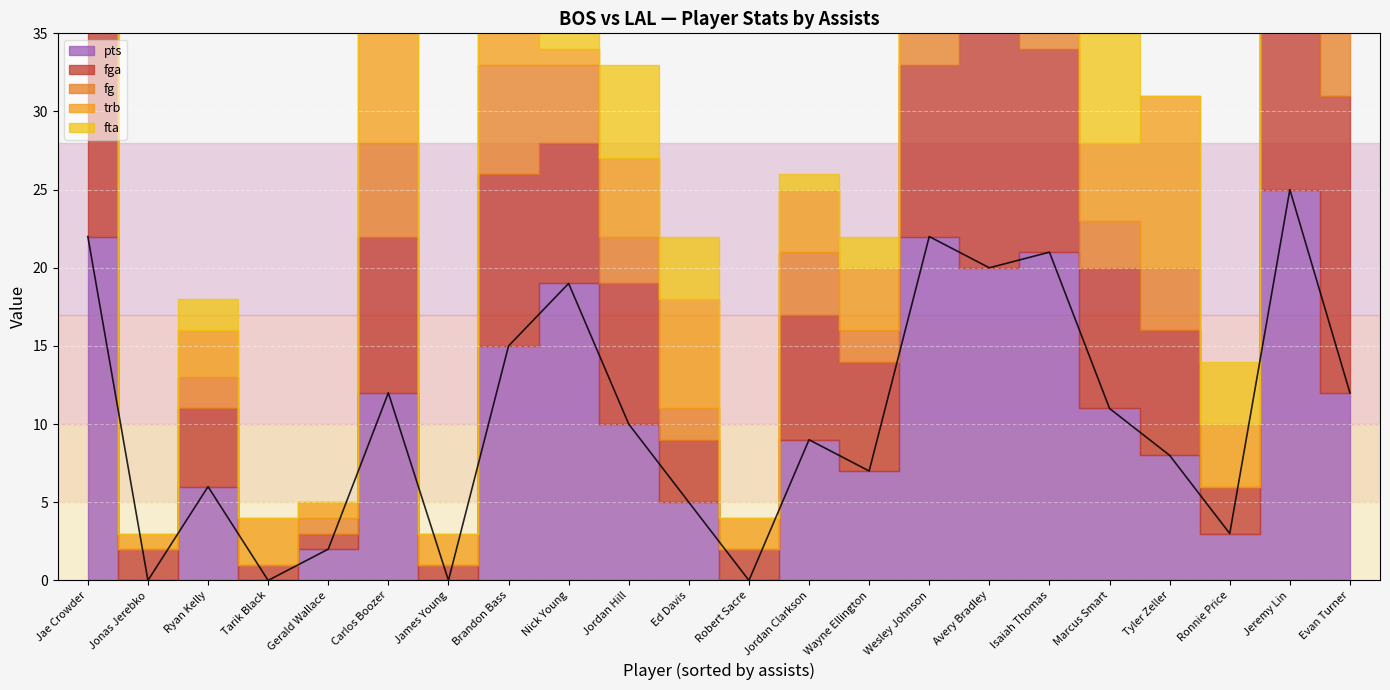

The pts series shows 15 at Jordan Clarkson. True or false?

False